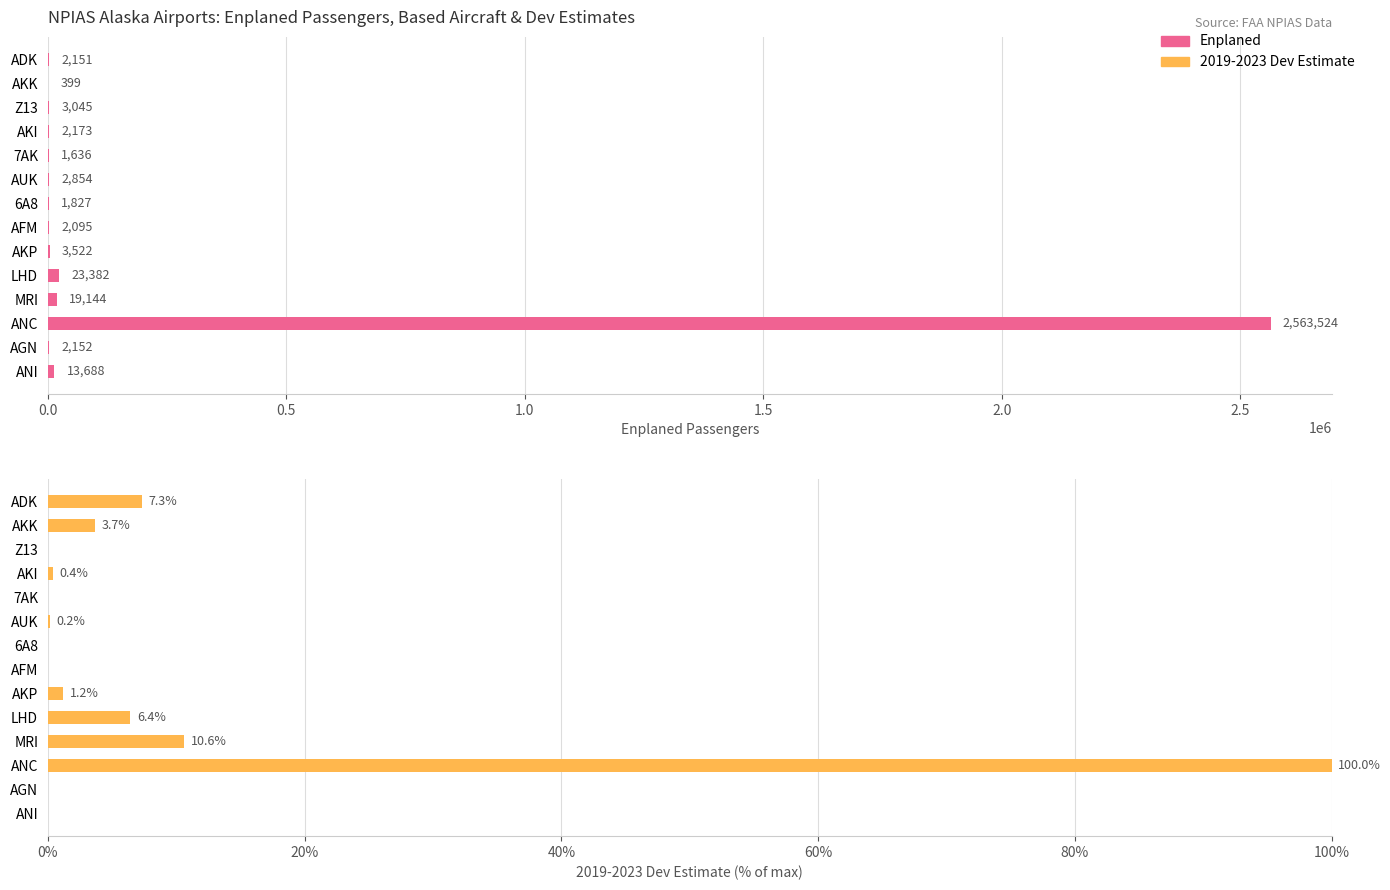

List the series in order of their overall mean, lowest first.

2019-2023 Dev Estimate (%), Enplaned